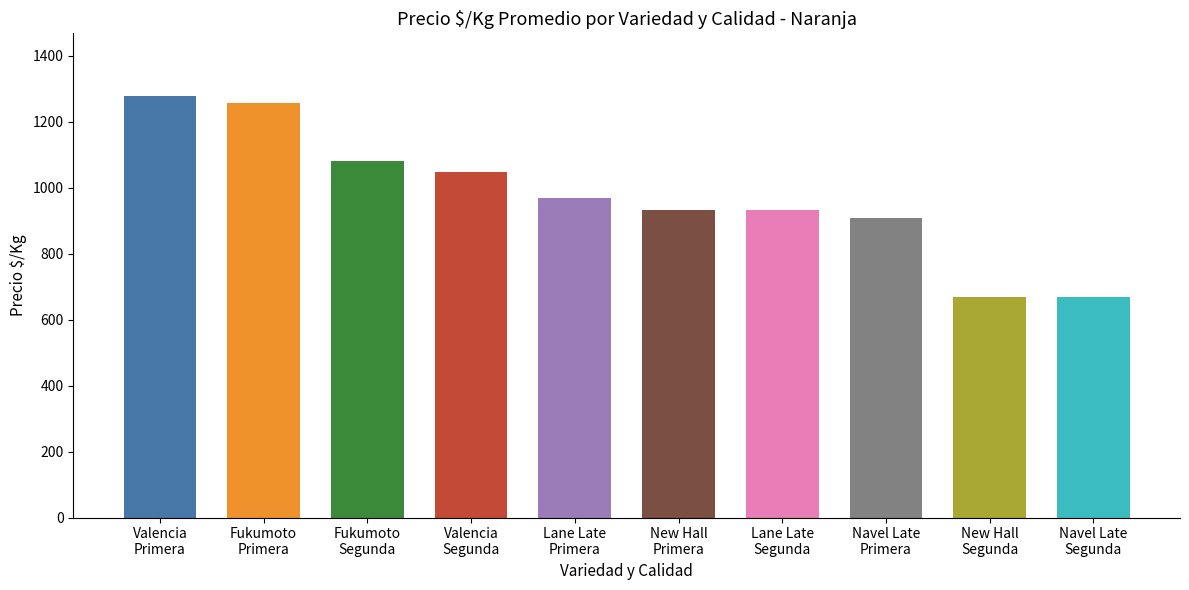

What is the value of the 4th bar from the left?

1046